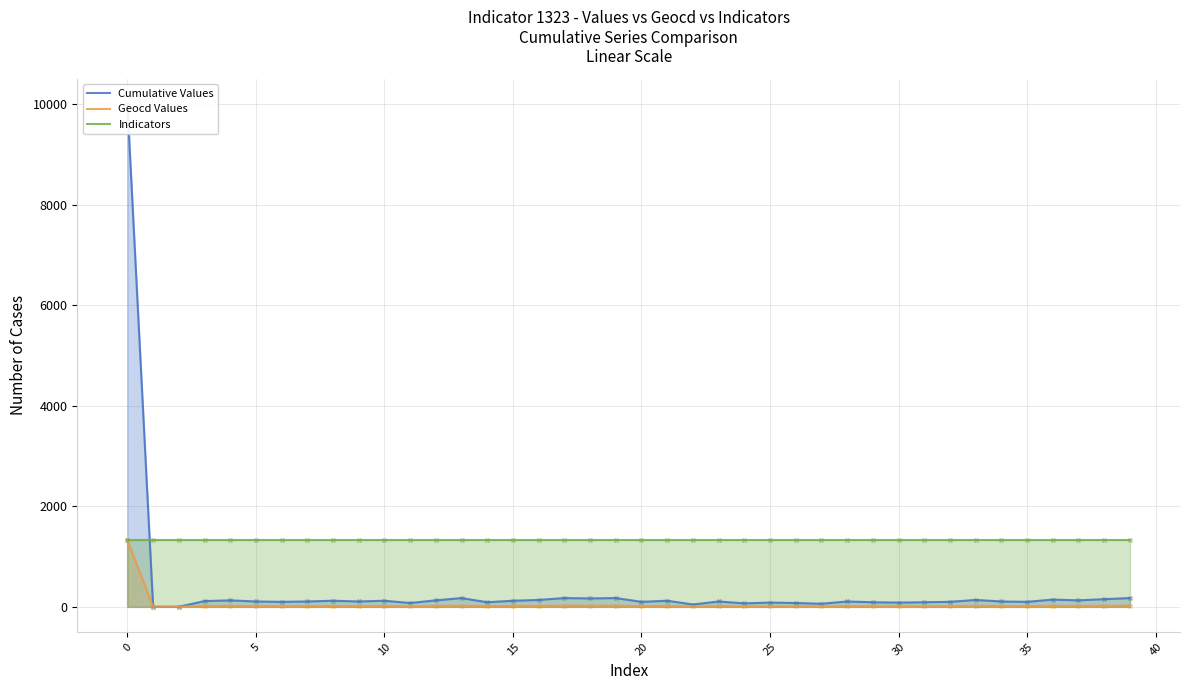

Is the value of Geocd Values at 12 greater than the value of Cumulative Values at 25?

No